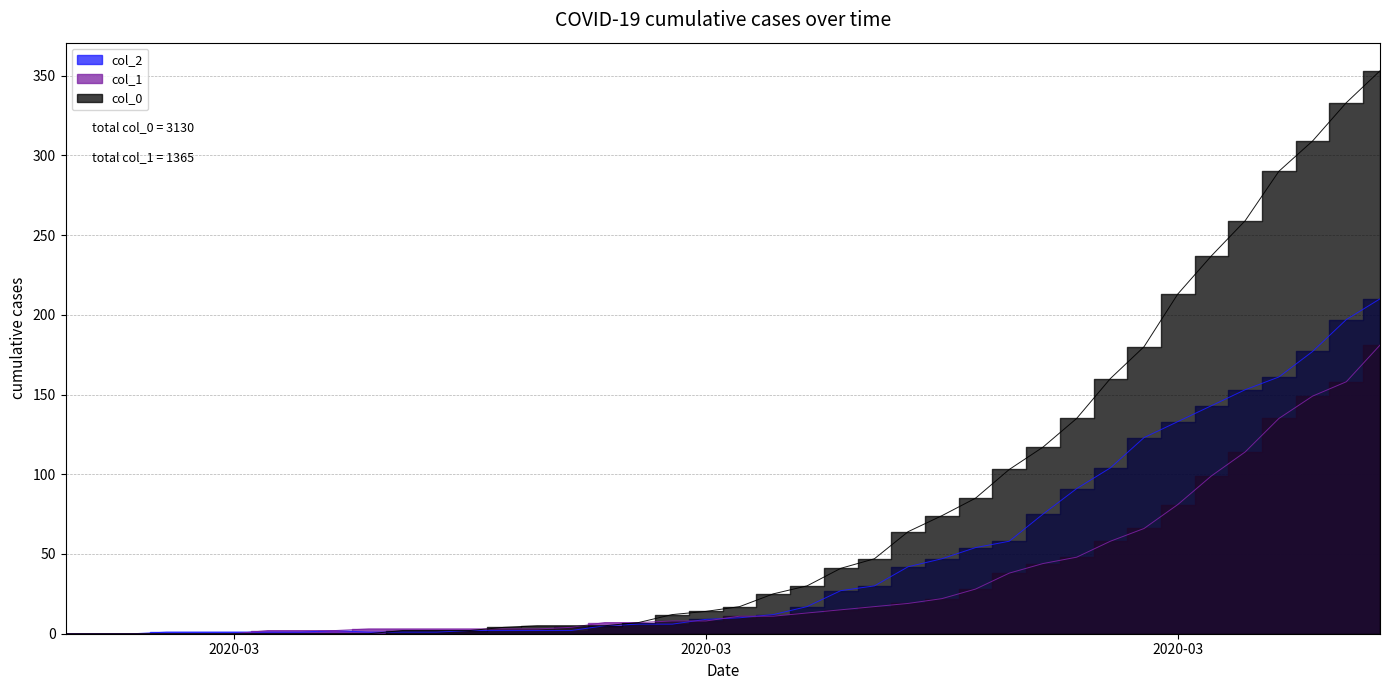

What is the value of the 2 point at the 40th from the left?

210